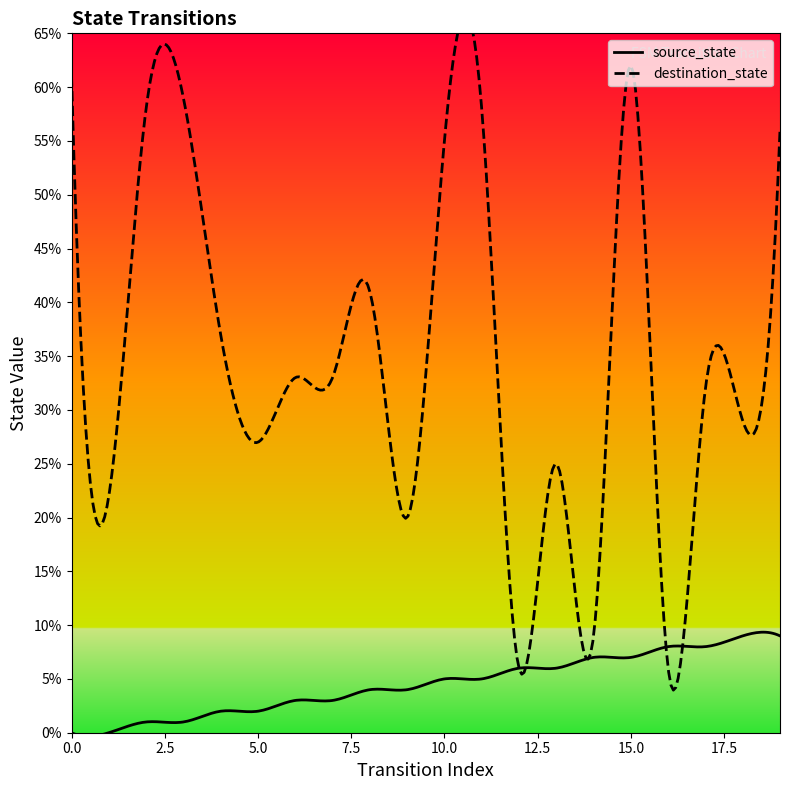

Reading left to right, transcribe all the data shown in this chart.

source_state: 0	0	1	1	2	2	3	3	4	4	5	5	6	6	7	7	8	8	9	9
destination_state: 61	22	58	59	37	27	33	33	41	20	55	58	6	25	9	62	6	32	29	56